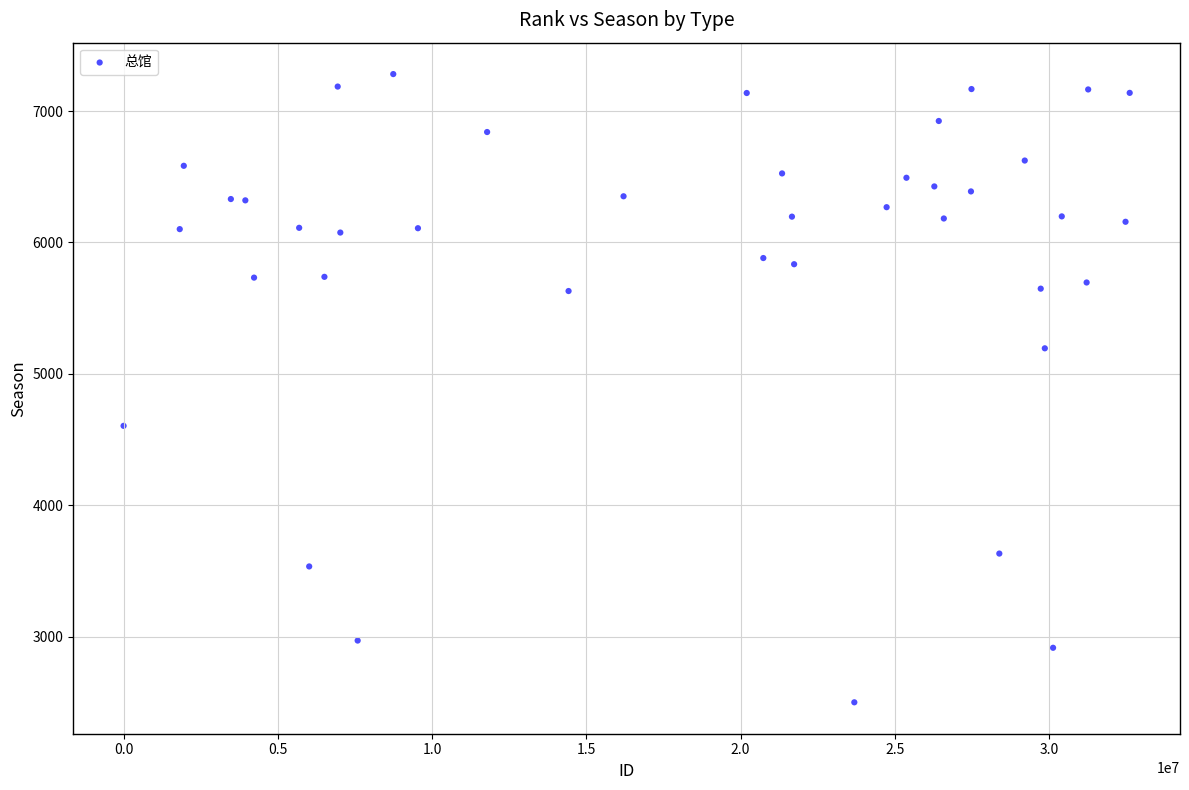

What is the range of Y values (max minus min)?

4781